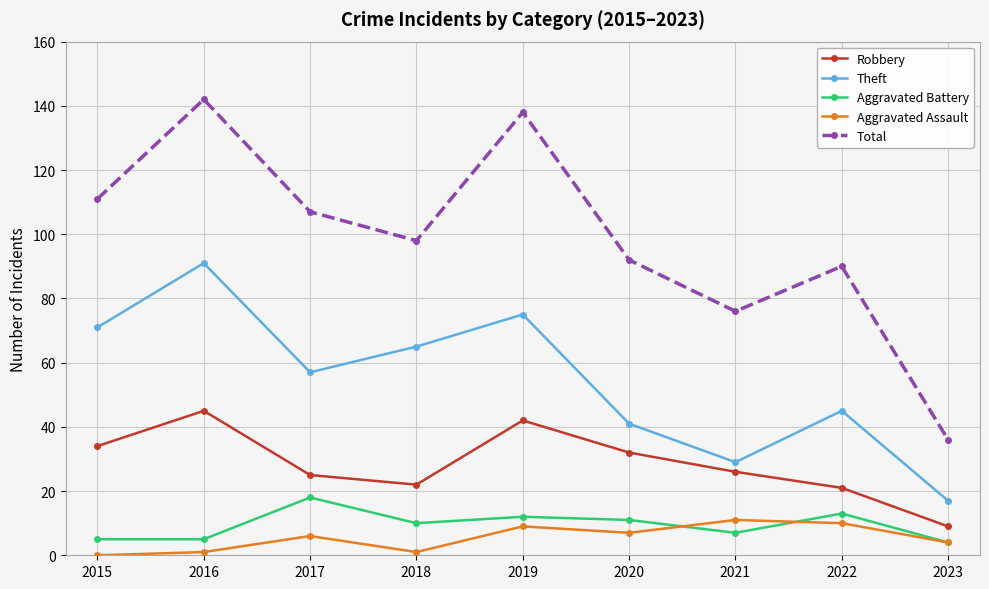

True or false: Aggravated Battery has more than 2 points higher than both neighbors.

True